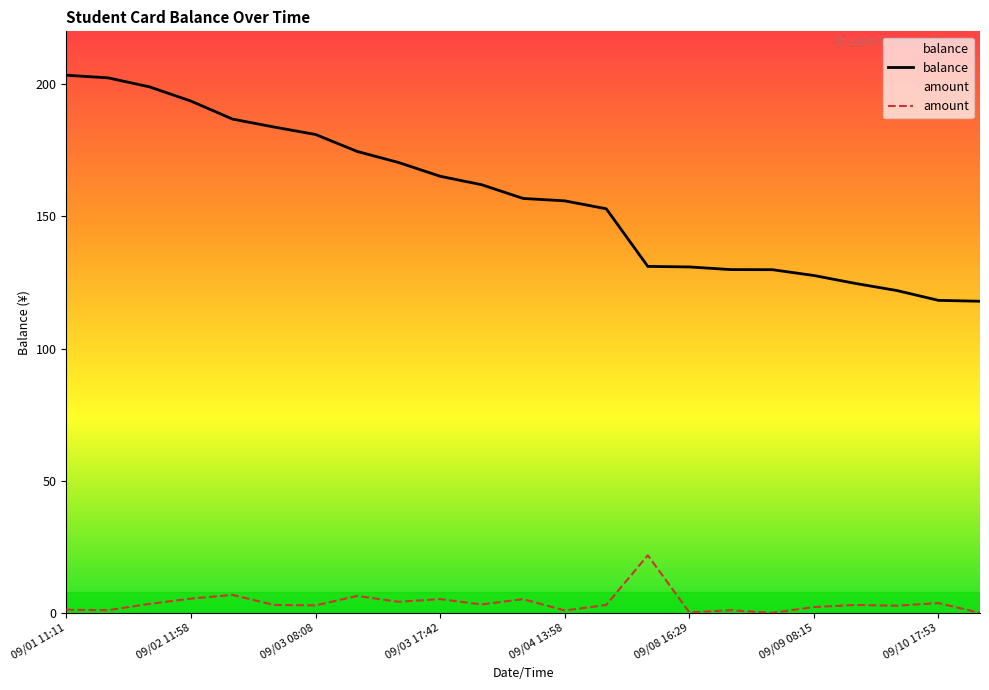

Rank the series by their average value, from lowest to highest.

amount, balance